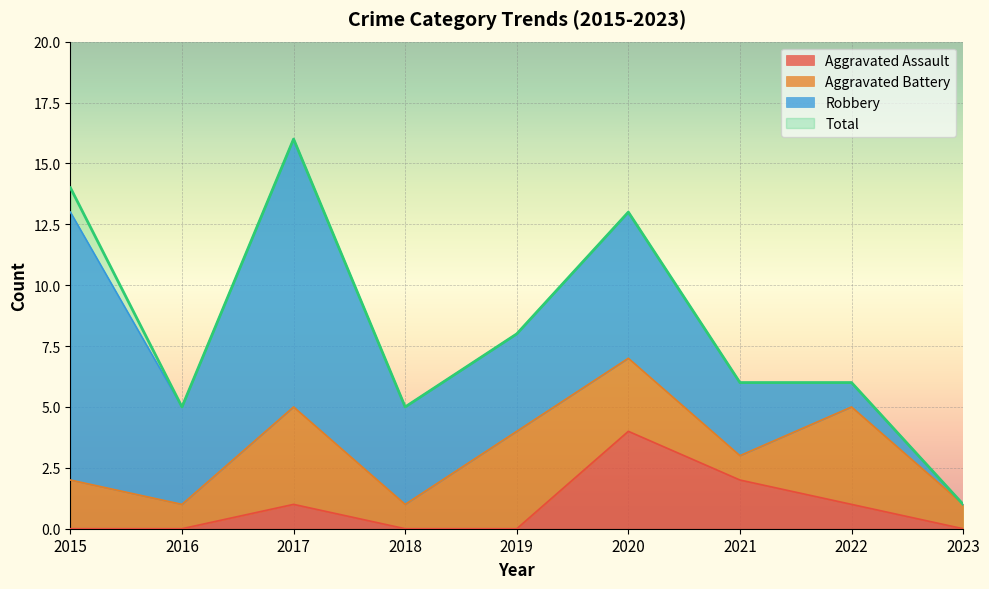

True or false: Total and Aggravated Assault intersect in this chart.

False